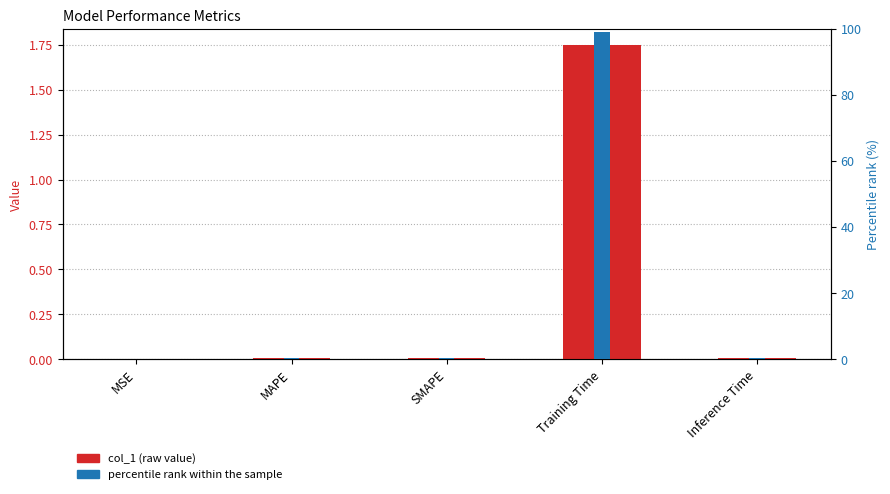

List the series in order of their overall mean, lowest first.

col_1 (raw value), percentile rank within the sample